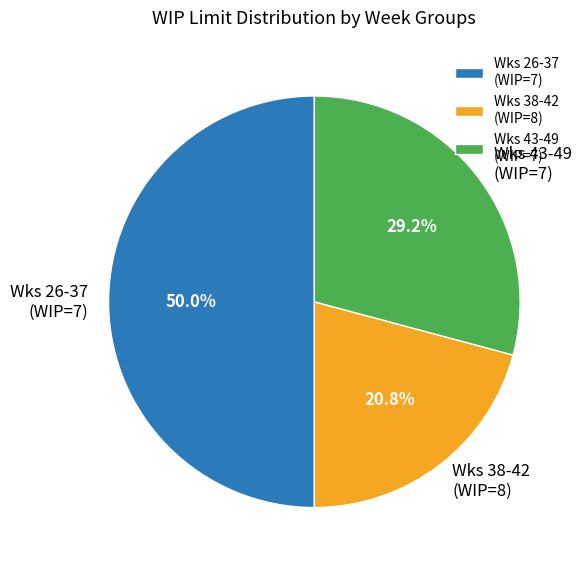

Does Wks 38-42 (WIP=8) account for over 50% of the chart?

No